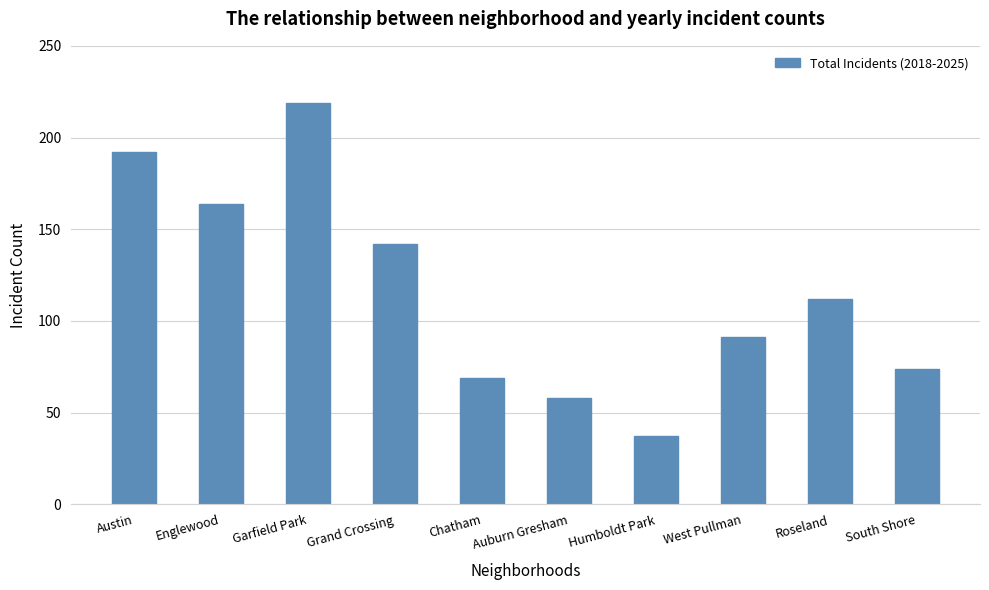

What is the average value?

116